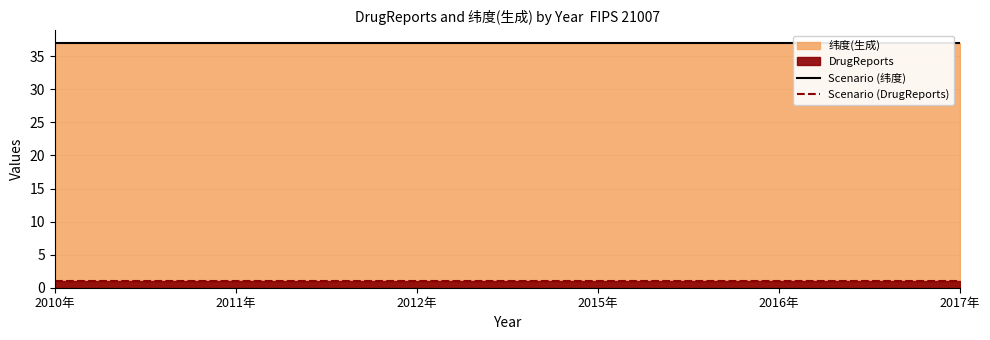

What is the difference between the highest and lowest values at 2016年?

36.1